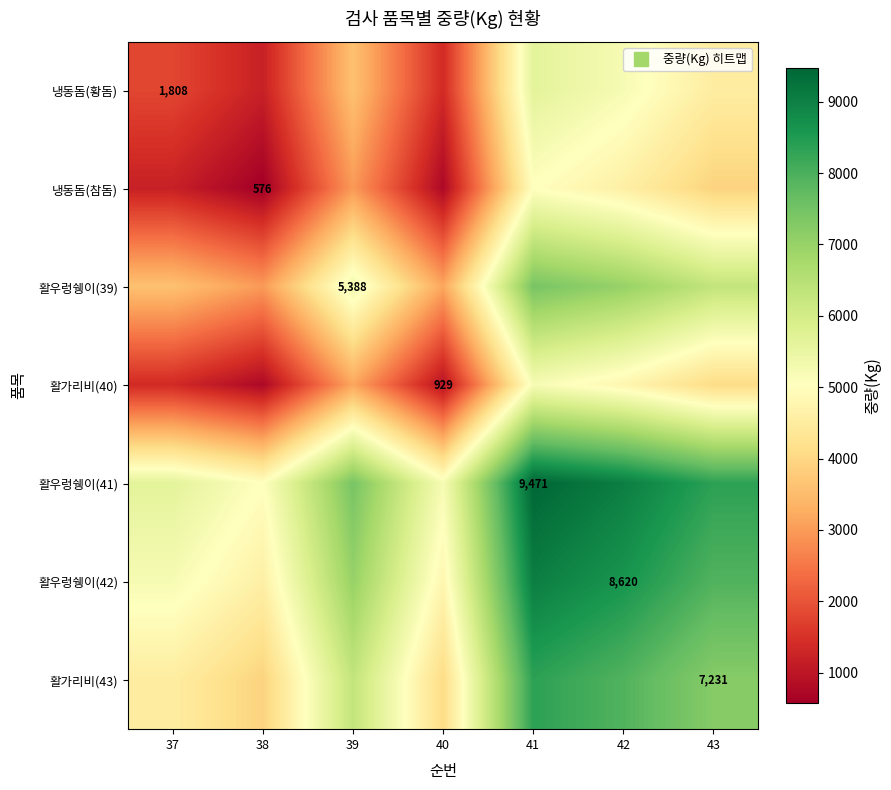

Rank the series by their maximum value, from highest to lowest.

활우렁쉥이(41), 활우렁쉥이(42), 활가리비(43), 활우렁쉥이(39), 냉동돔(황돔), 활가리비(40), 냉동돔(참돔)